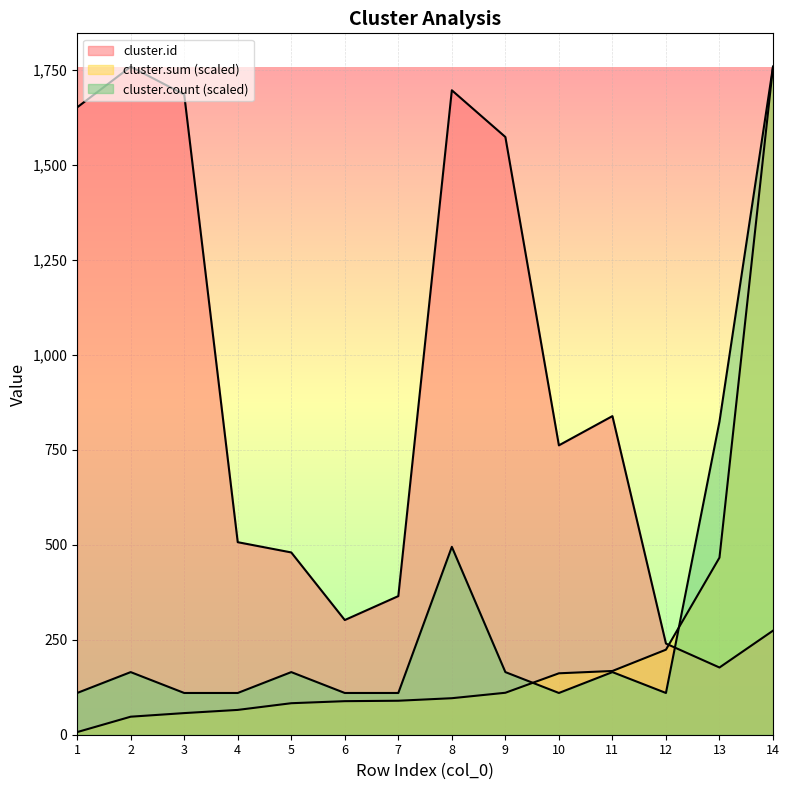

True or false: cluster.sum and cluster.id intersect in this chart.

True